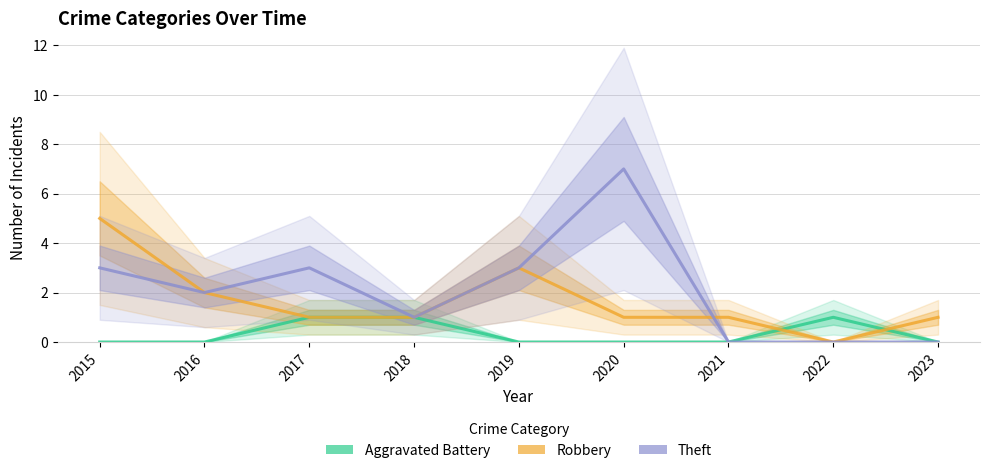

At 2017, list the series in order from largest to smallest.

Theft, Aggravated Battery, Robbery